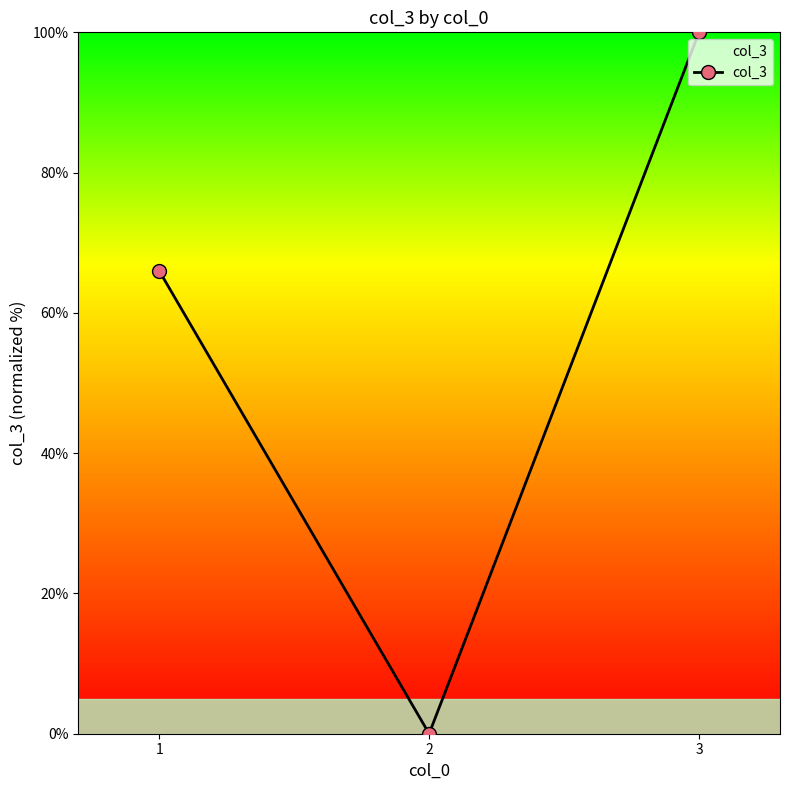

How many values are above zero?

2